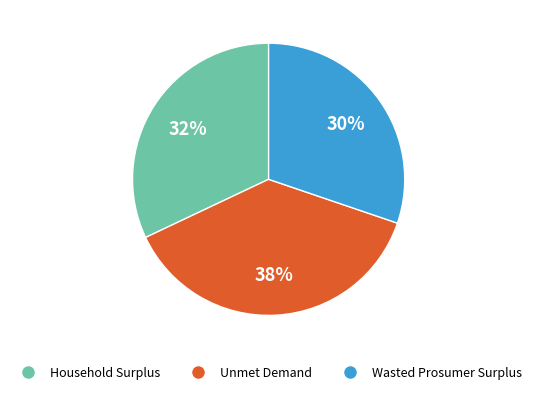

Combined, do Household Surplus and Wasted Prosumer Surplus account for over 50%?

Yes